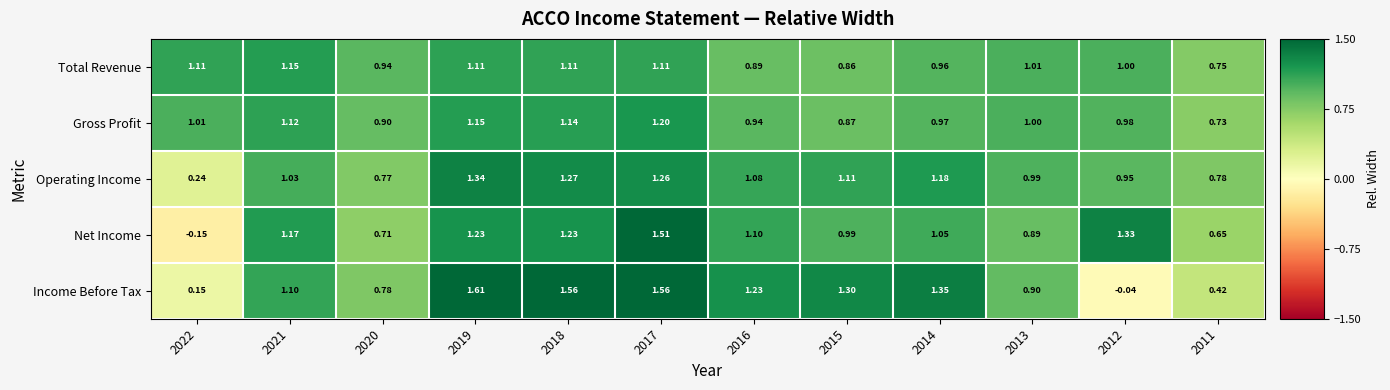

List the series in order of their peak value, highest first.

Income Before Tax, Net Income, Operating Income, Gross Profit, Total Revenue